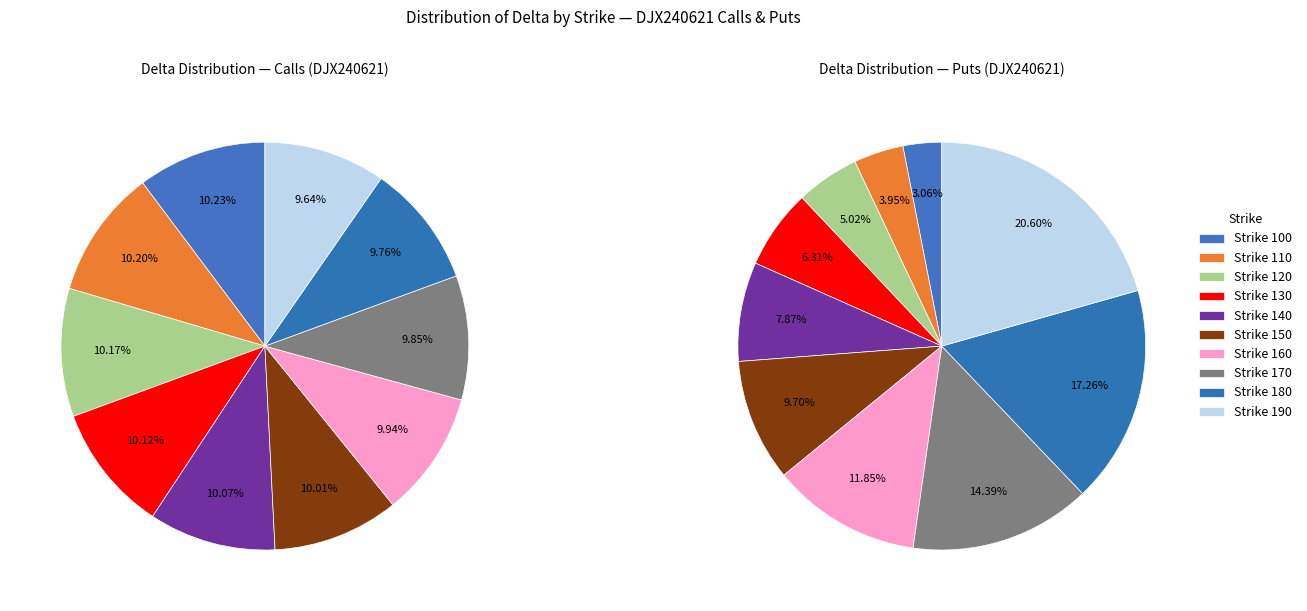

Is it true that 130 is 1% of the pie?

False